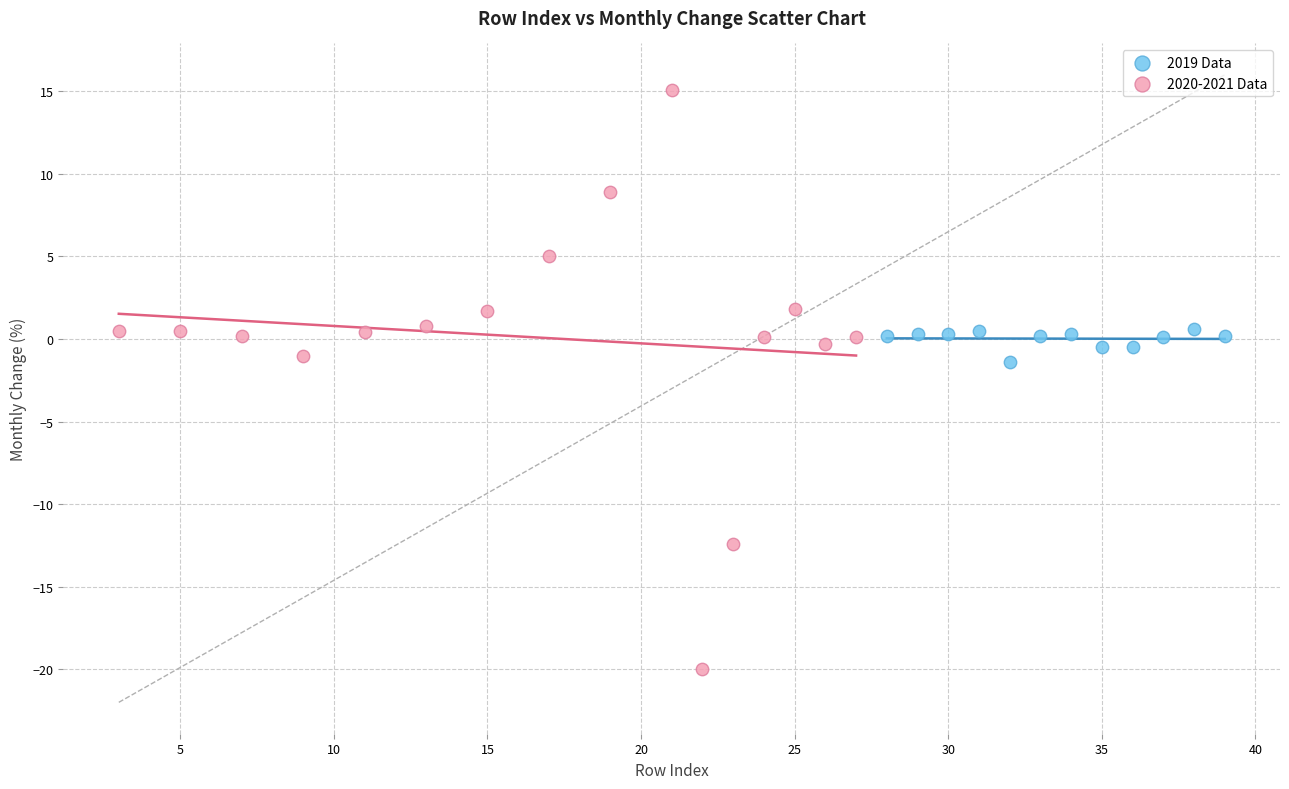

Which series has the largest Y range (max minus min)?

2020-2021 Data